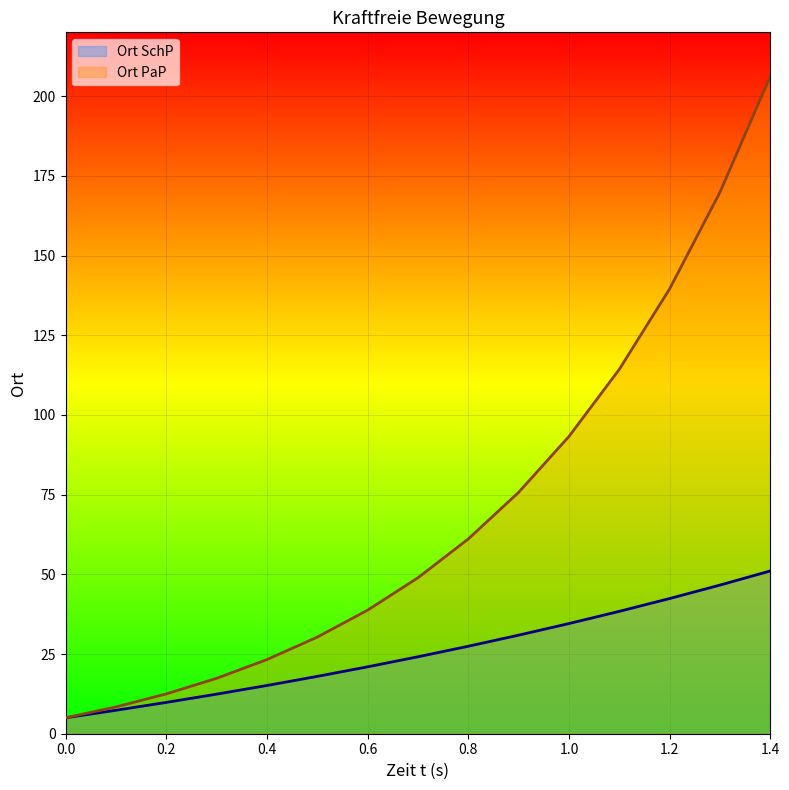

At which label is Ort SchP closest to 28?

0.8